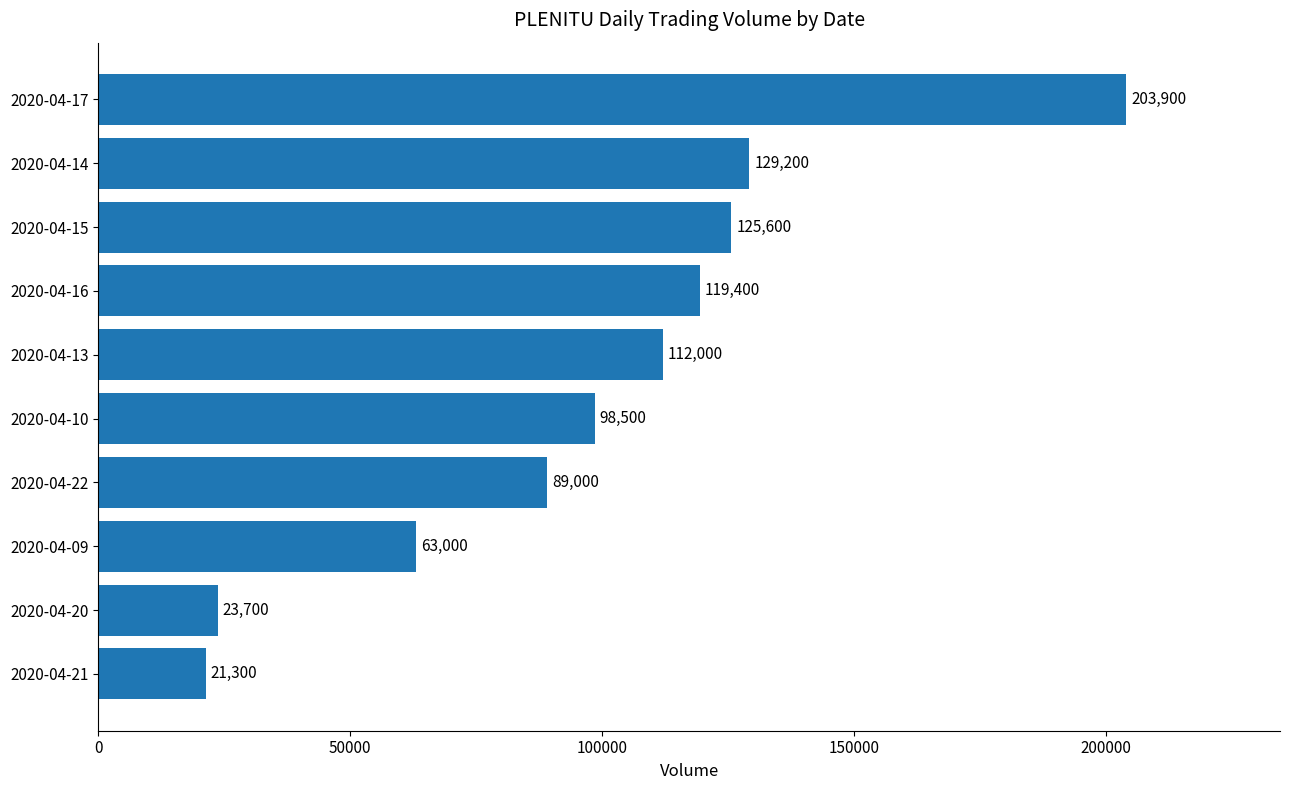

Rank the categories by value from highest to lowest.

2020-04-17, 2020-04-14, 2020-04-15, 2020-04-16, 2020-04-13, 2020-04-10, 2020-04-22, 2020-04-09, 2020-04-20, 2020-04-21